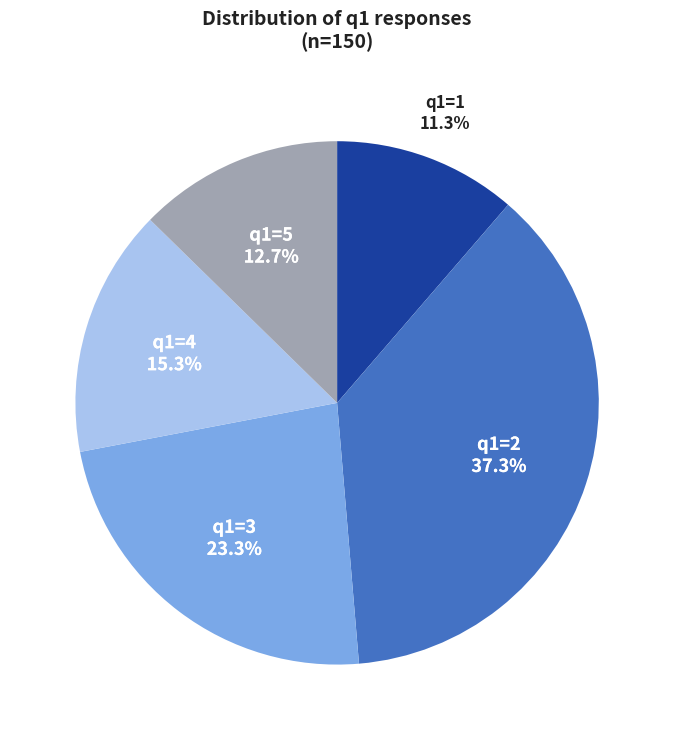

Is there any slice that represents more than half of the pie?

No